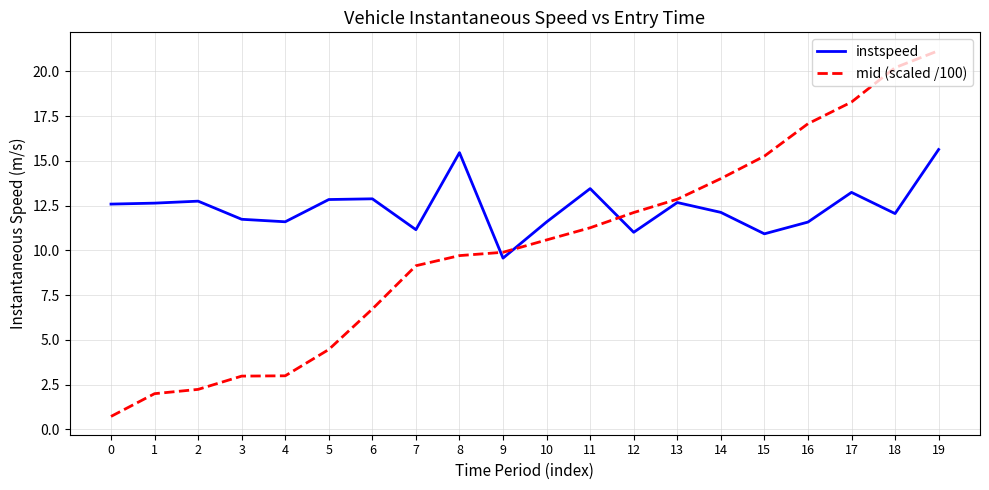

List the series in order of their peak value, lowest first.

instspeed, mid (scaled /100)